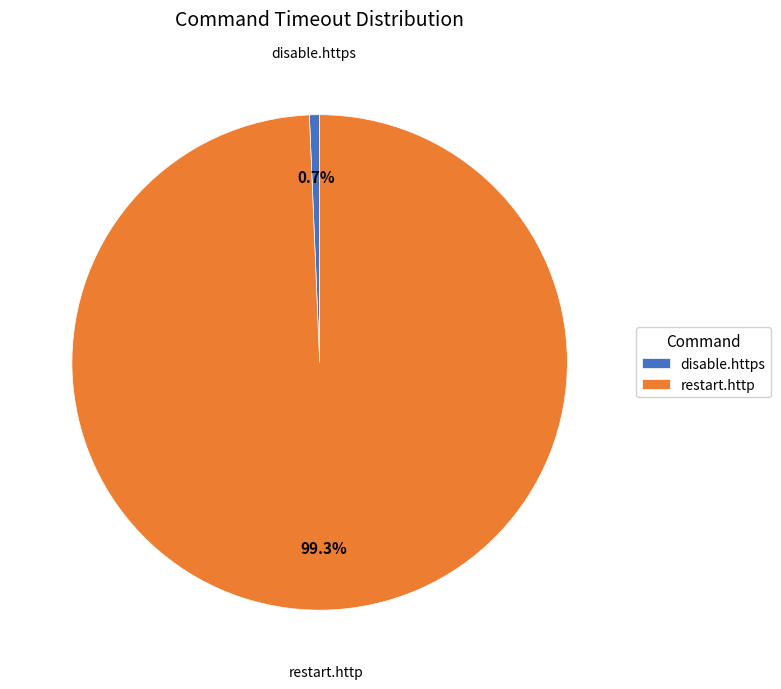

Which slice represents more than half of the pie?

restart.http